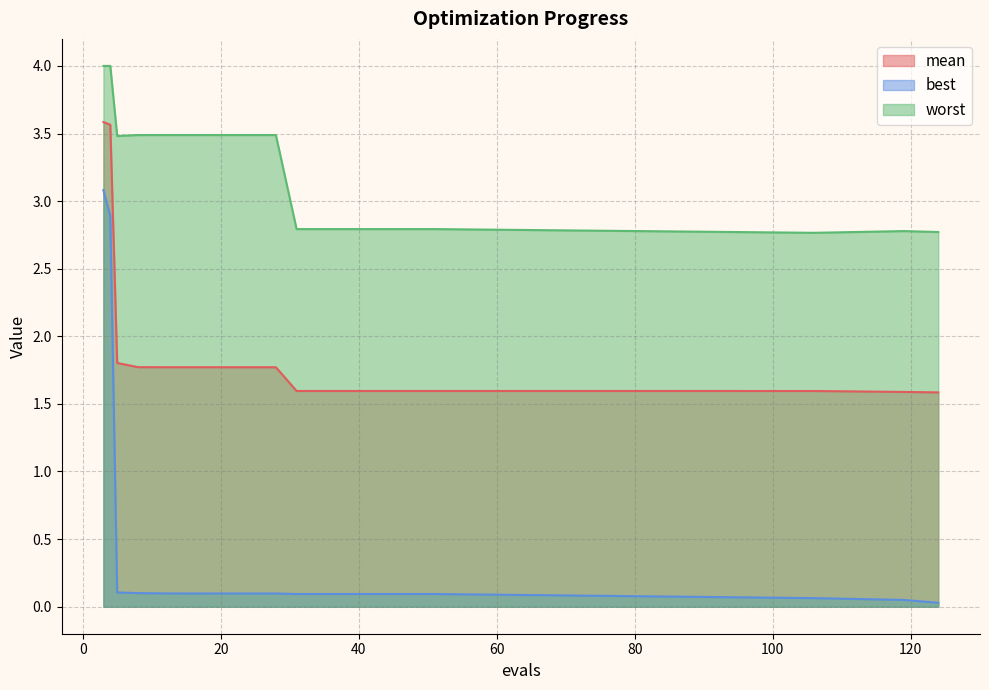

What is the value of the worst point at the 15th from the left?

2.8